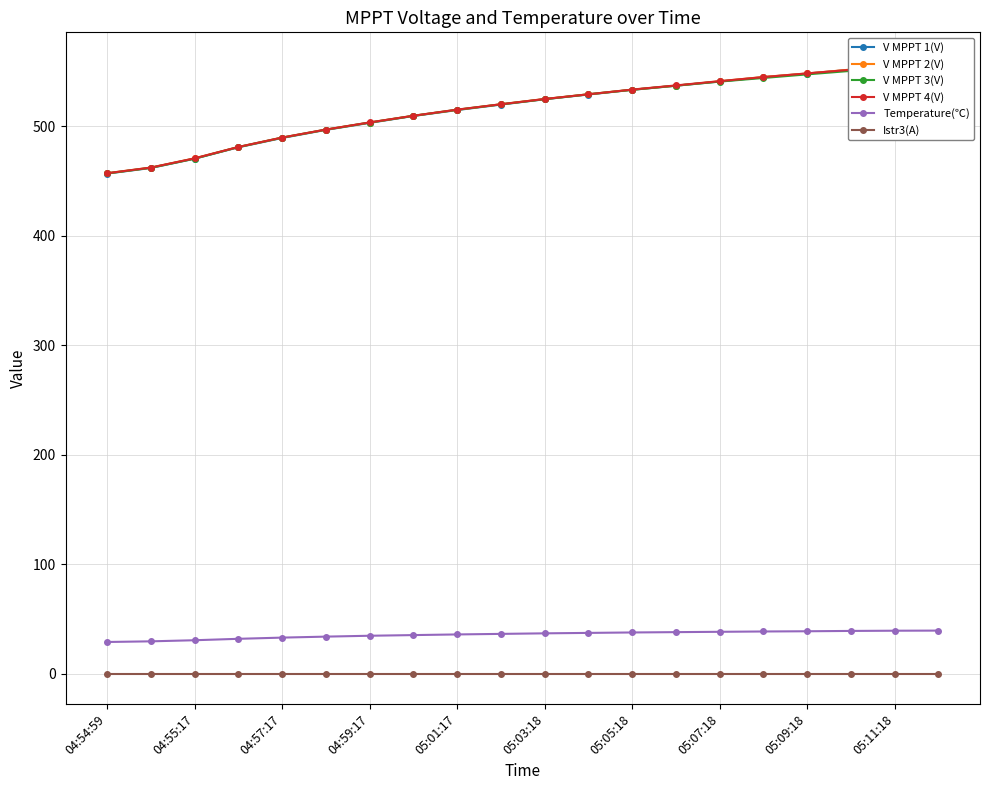

What is the total value across all series at 19?

2267.8